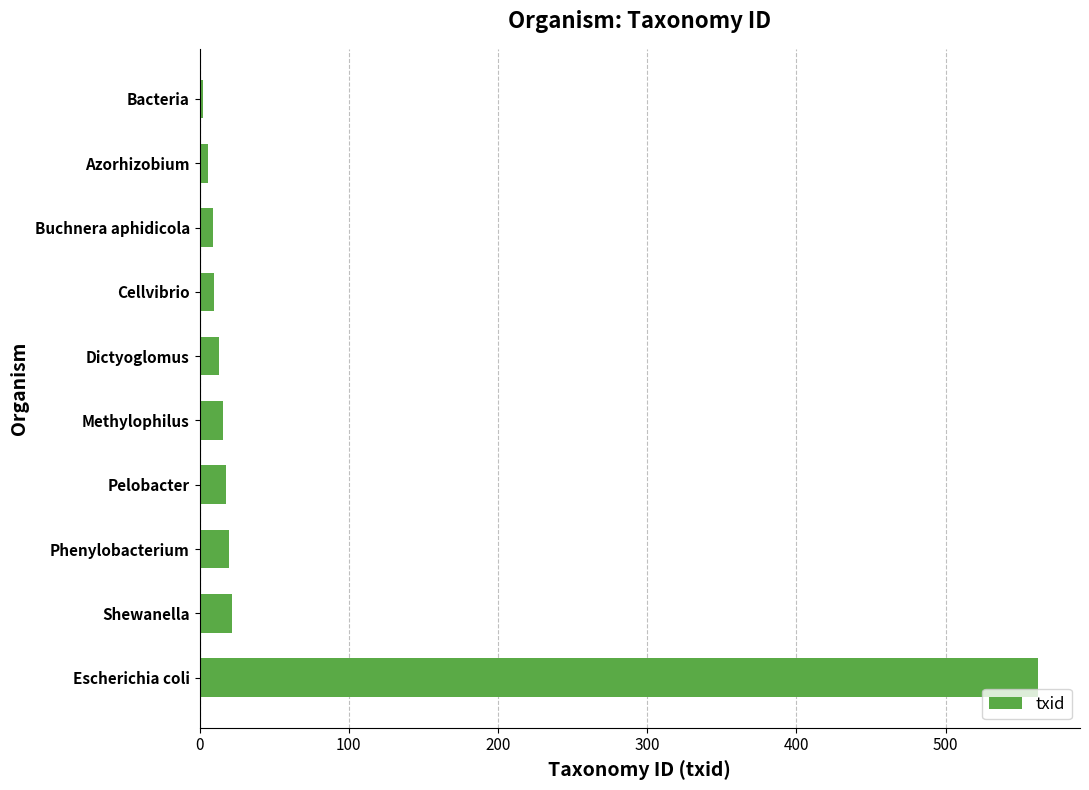

What is the maximum value shown in the chart?

562